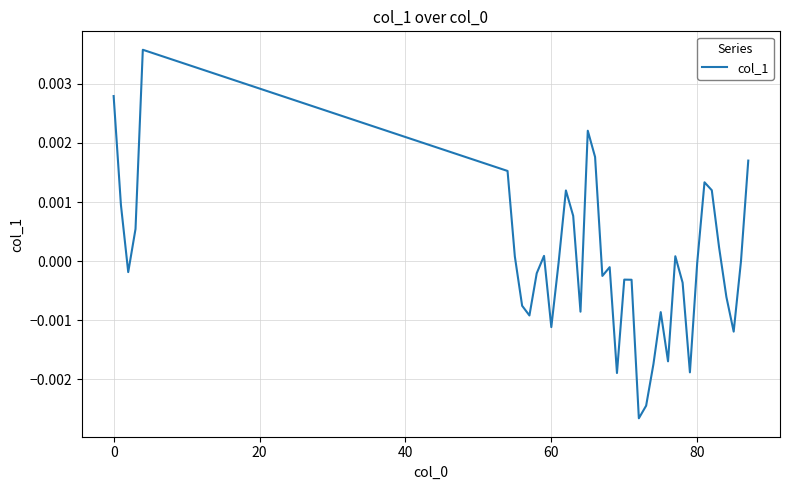

Does the chart have visible grid lines?

Yes